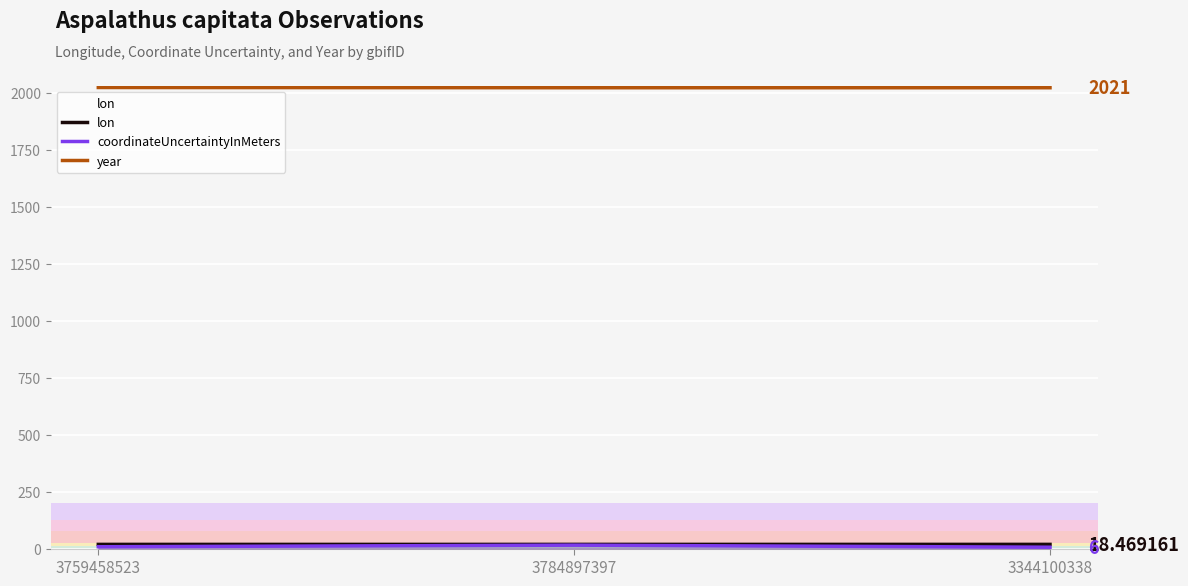

What is the value of the coordinateUncertaintyInMeters point at the 3rd from the left?

6.0